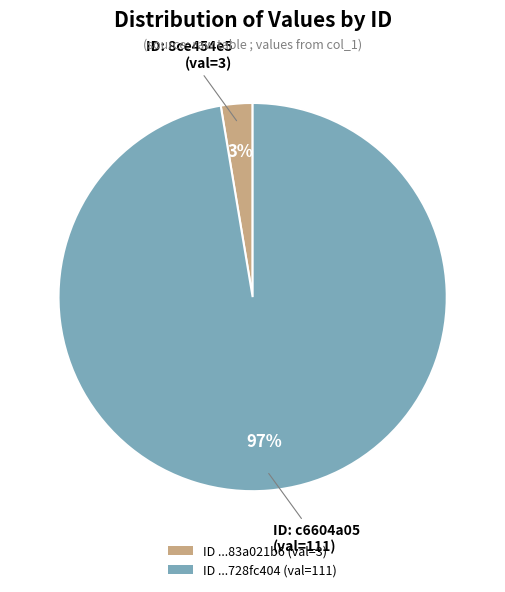

Is there any slice that represents more than half of the pie?

Yes